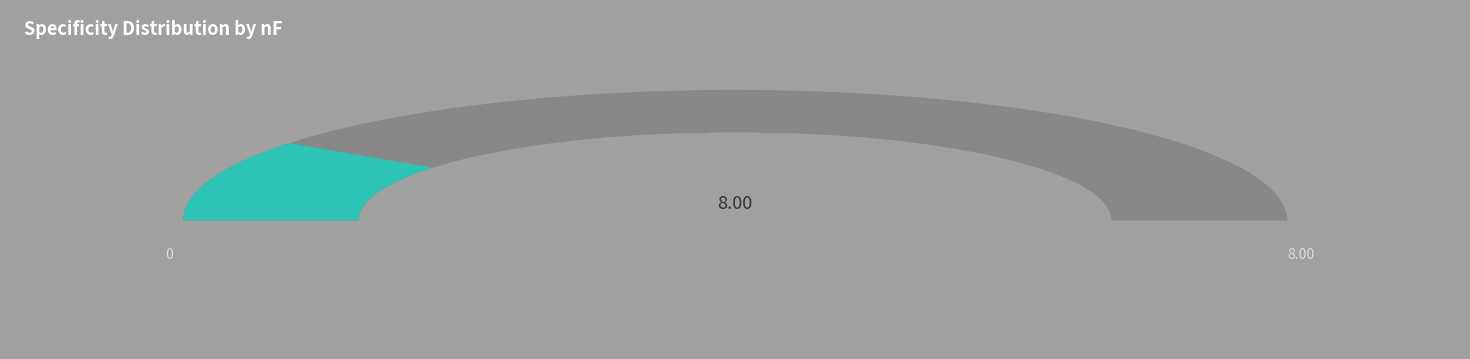

To the nearest percent, what is the difference between the largest and smallest slice percentages?

13%